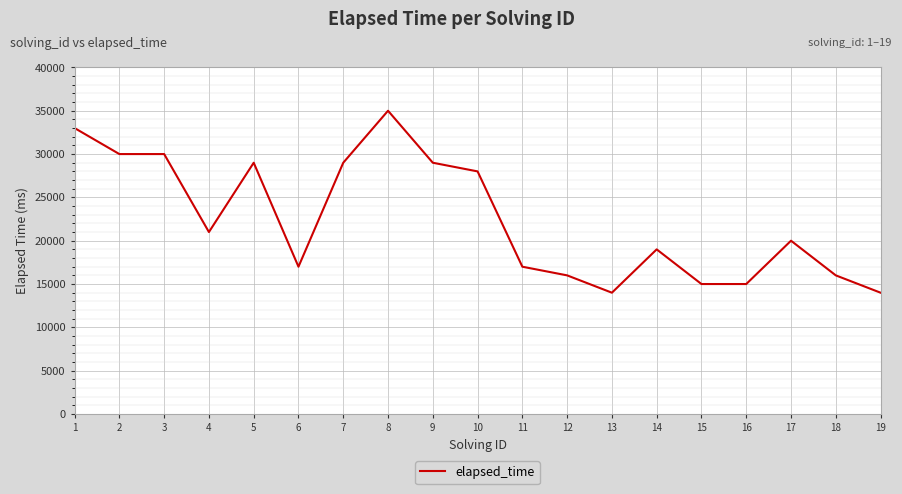

The chart shows a value of 28000 at 10. True or false?

True